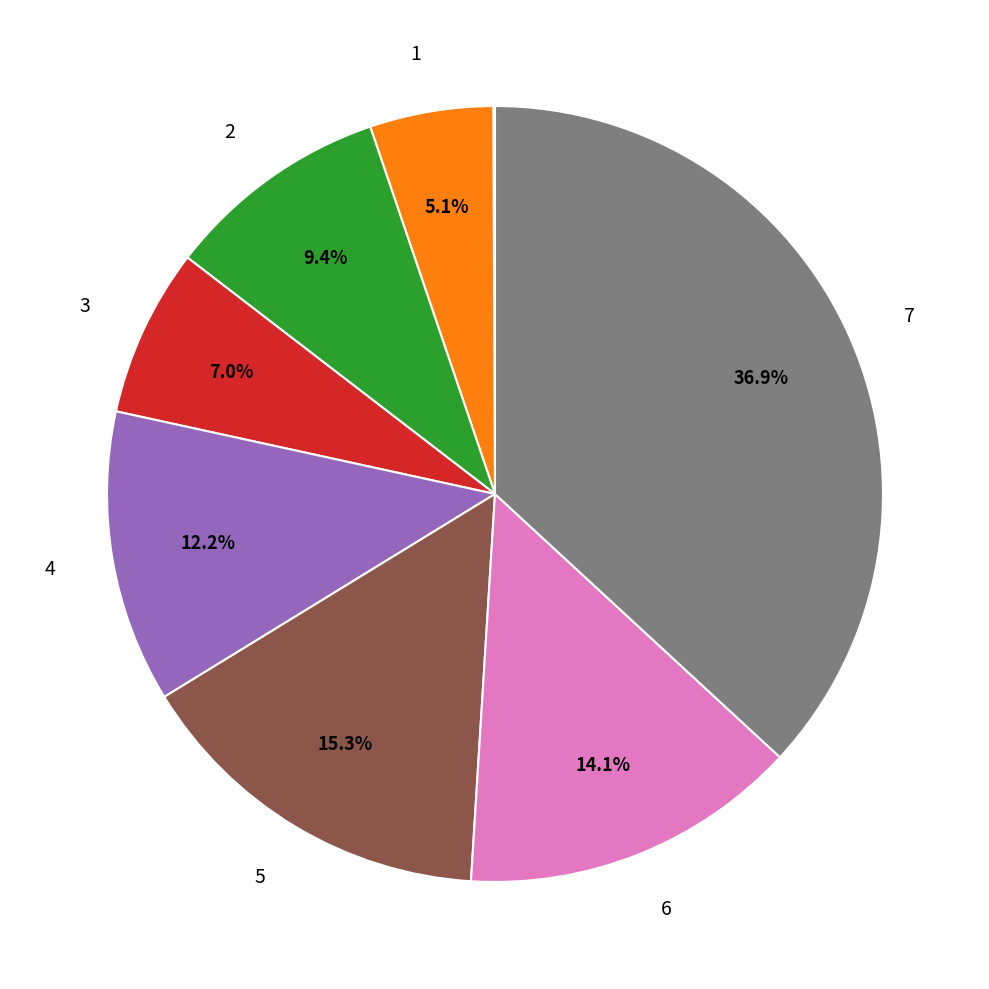

Does any single category account for the majority?

No